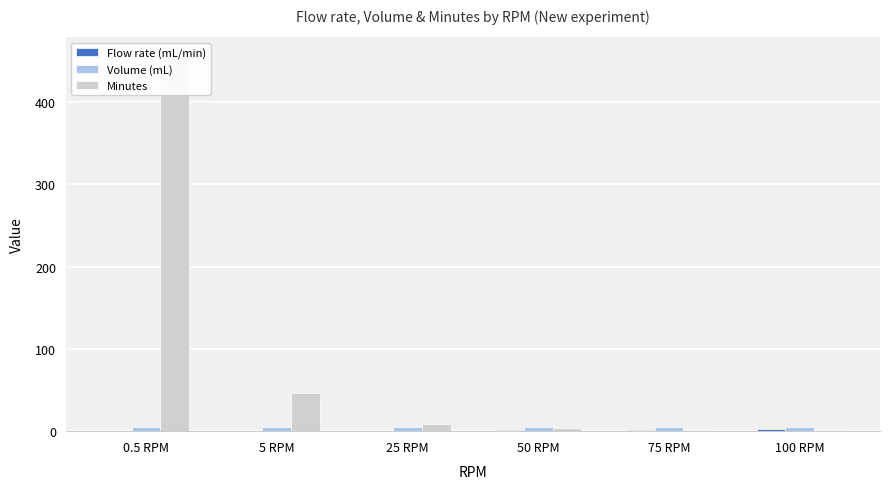

What is the total value across all series at 75 RPM?

8.7